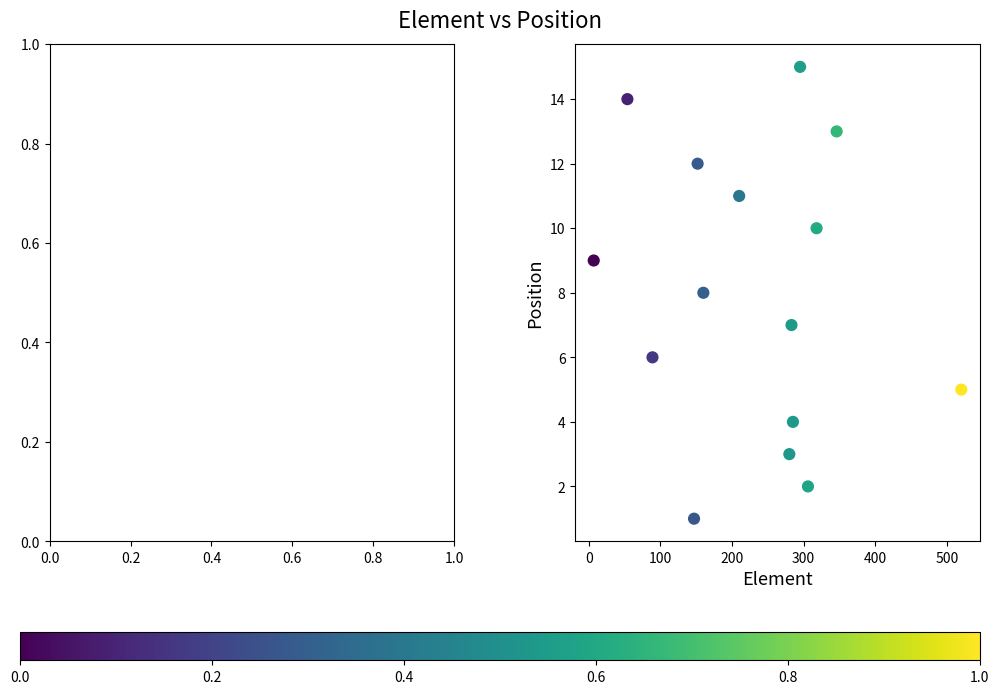

What is the range of X values (max minus min)?

513